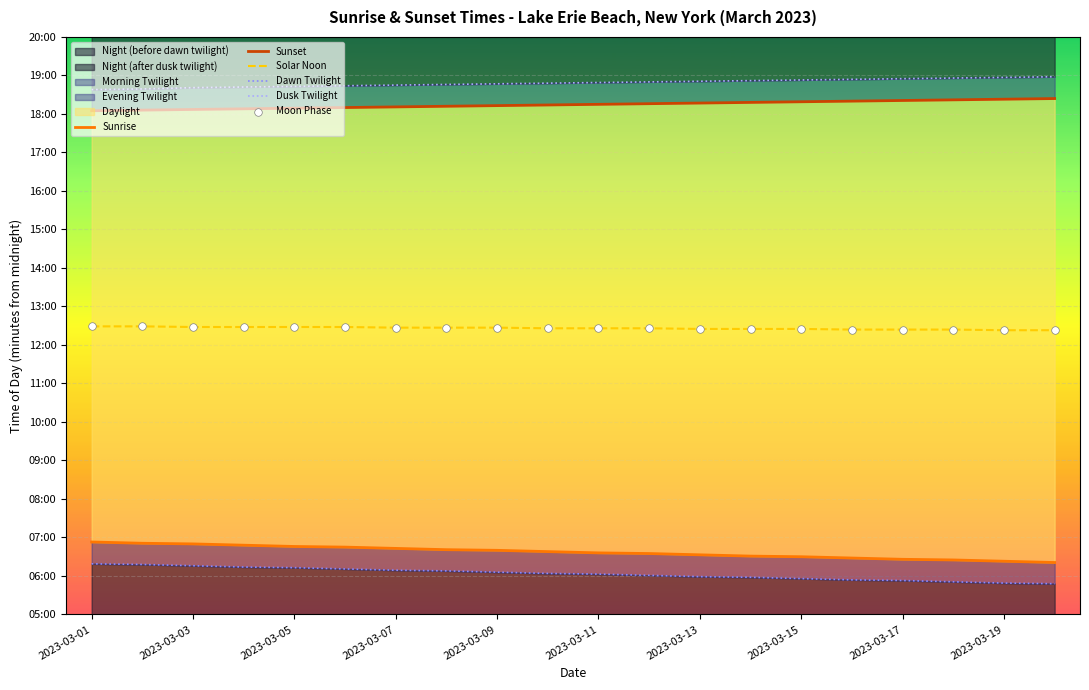

Which series has the widest spread of Y values?

Sunrise